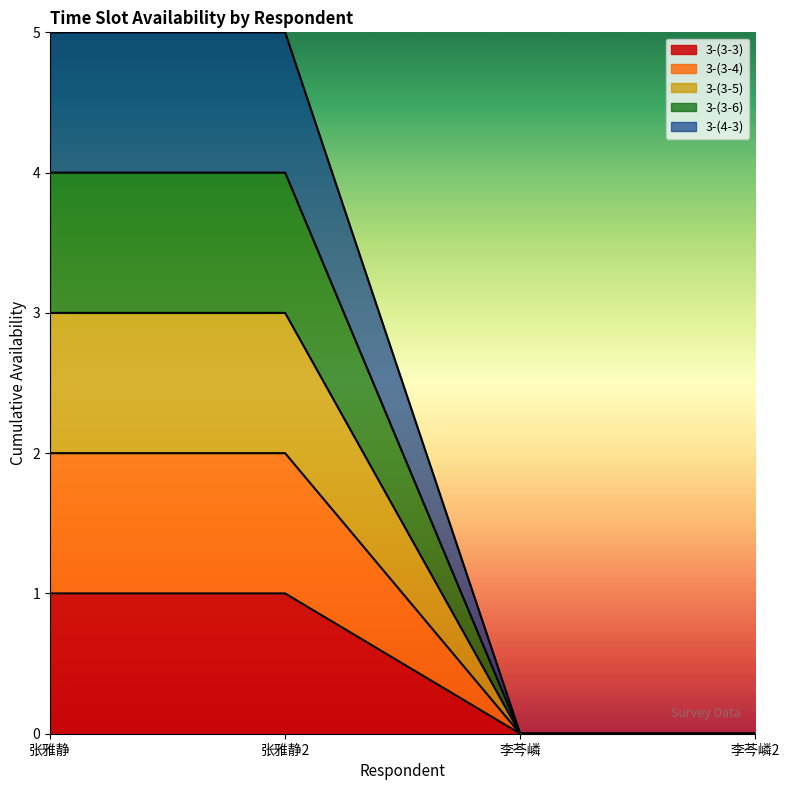

How many positive values does the 3-(3-3) series have?

2